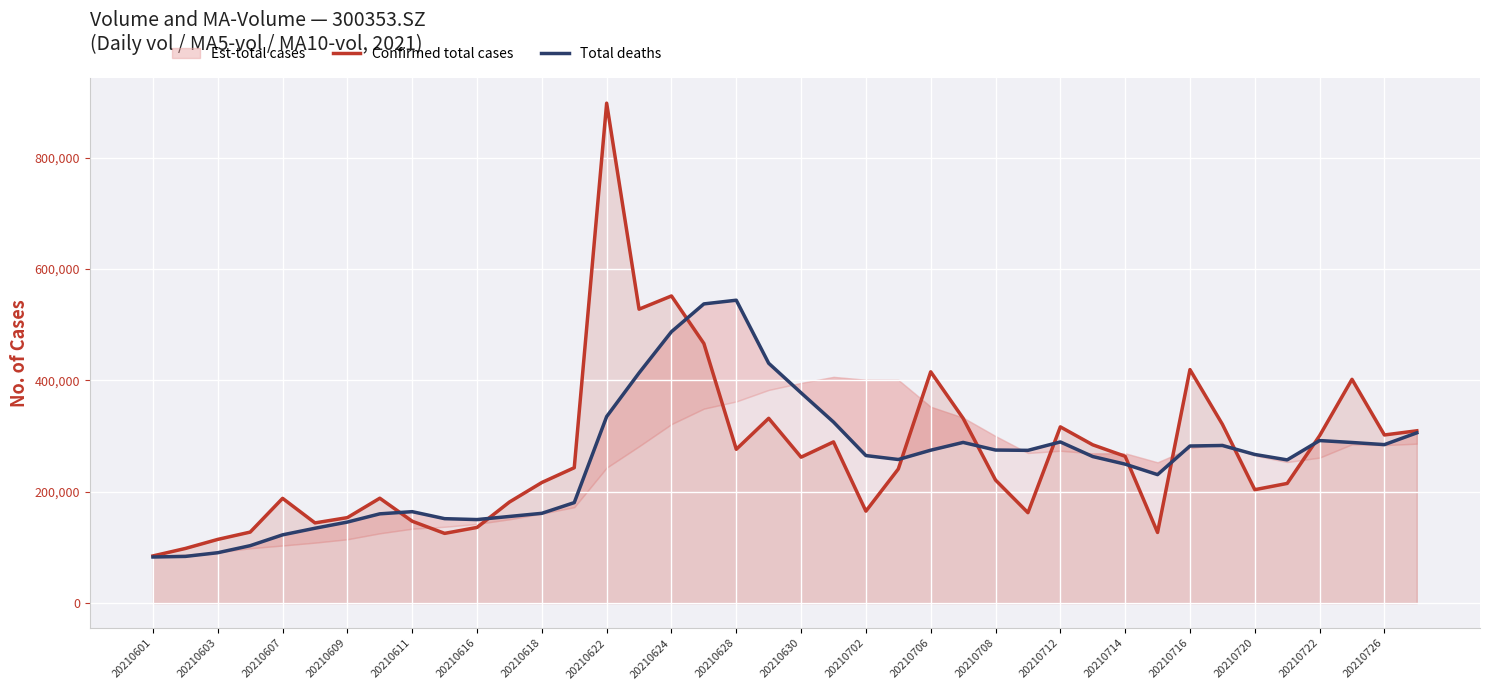

Which category has the lowest value across all series?

20210601